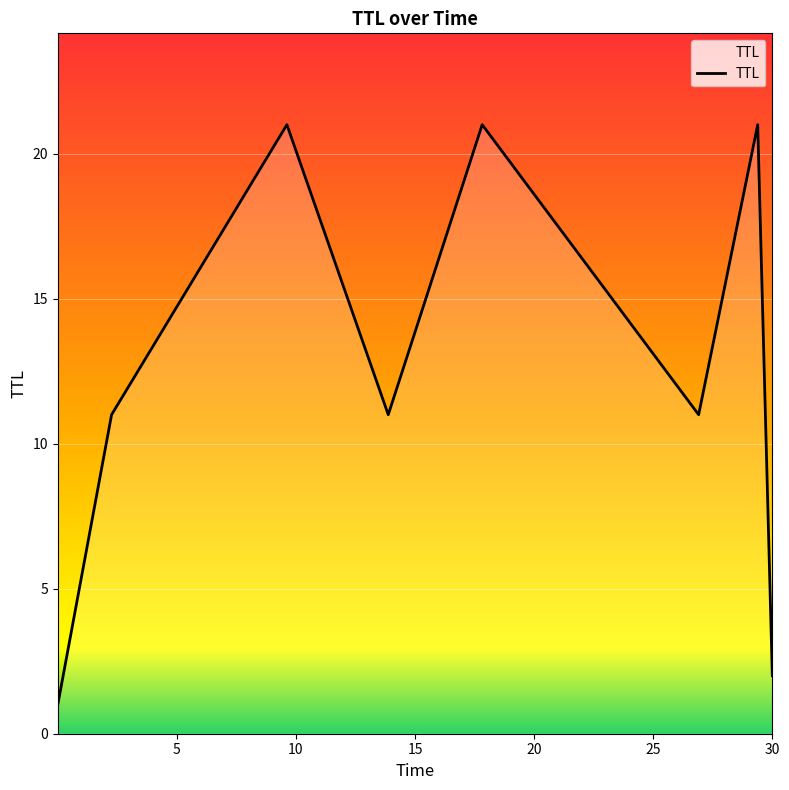

What is the maximum value shown in the chart?

21